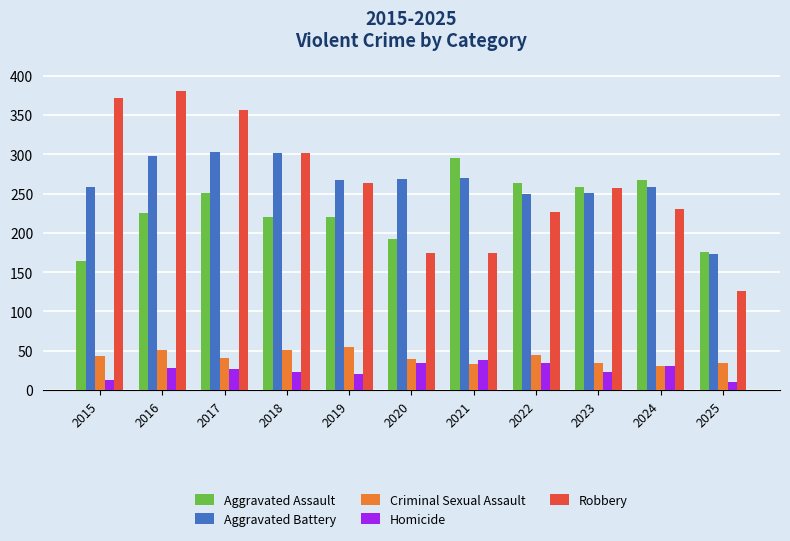

Count the number of categories in the chart.

11